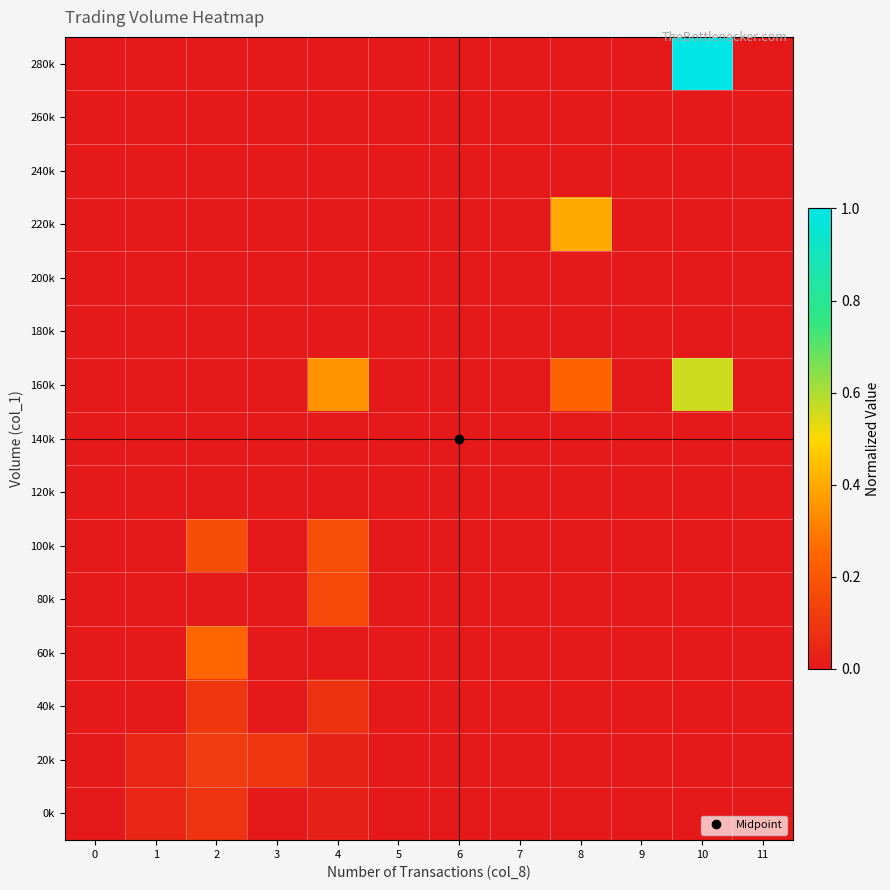

Between 8 and 1, which is larger?

1